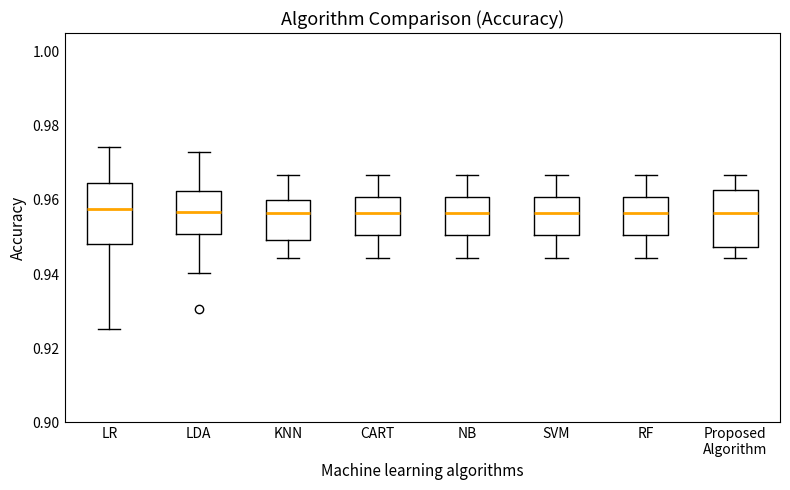

Reading left to right, transcribe this box plot: for each box, give where its median line is, the range the box spans, and where its two whiskers end, as read against the y-axis. The values are not printed on the chart, so give them approximately, as read against the axis.

LR: median 0.958, box 0.948 to 0.964, whiskers 0.926 to 0.974
LDA: median 0.956, box 0.950 to 0.962, whiskers 0.940 to 0.972
KNN: median 0.956, box 0.950 to 0.960, whiskers 0.944 to 0.966
CART: median 0.956, box 0.950 to 0.960, whiskers 0.944 to 0.966
NB: median 0.956, box 0.950 to 0.960, whiskers 0.944 to 0.966
SVM: median 0.956, box 0.950 to 0.960, whiskers 0.944 to 0.966
RF: median 0.956, box 0.950 to 0.960, whiskers 0.944 to 0.966
Proposed Algorithm: median 0.956, box 0.948 to 0.962, whiskers 0.944 to 0.966